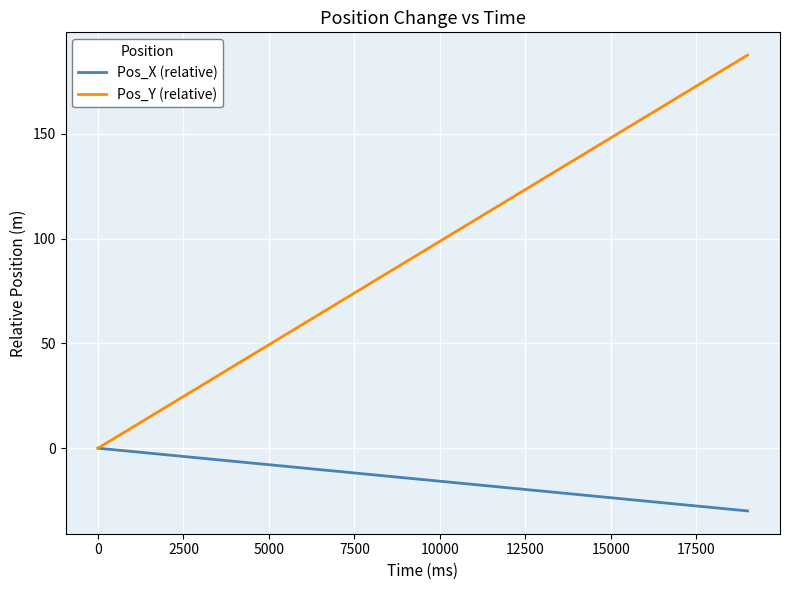

Which series has the largest range (max minus min)?

Pos_Y (relative)